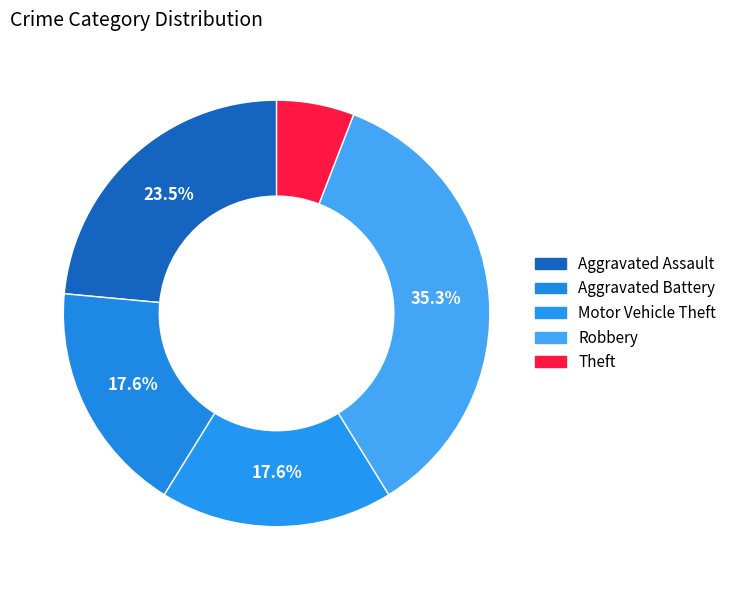

Is there any slice that represents more than half of the pie?

No